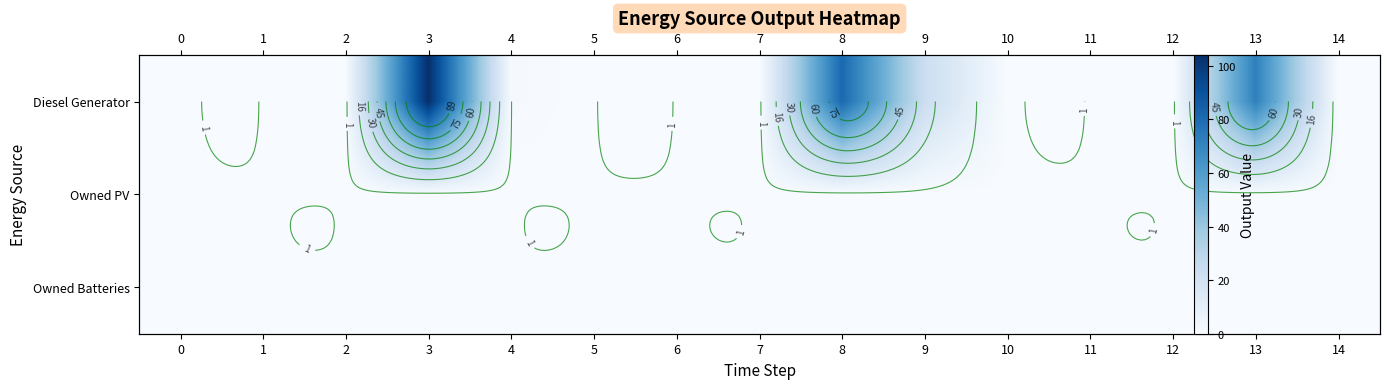

At which category is the sum across all series the highest?

3